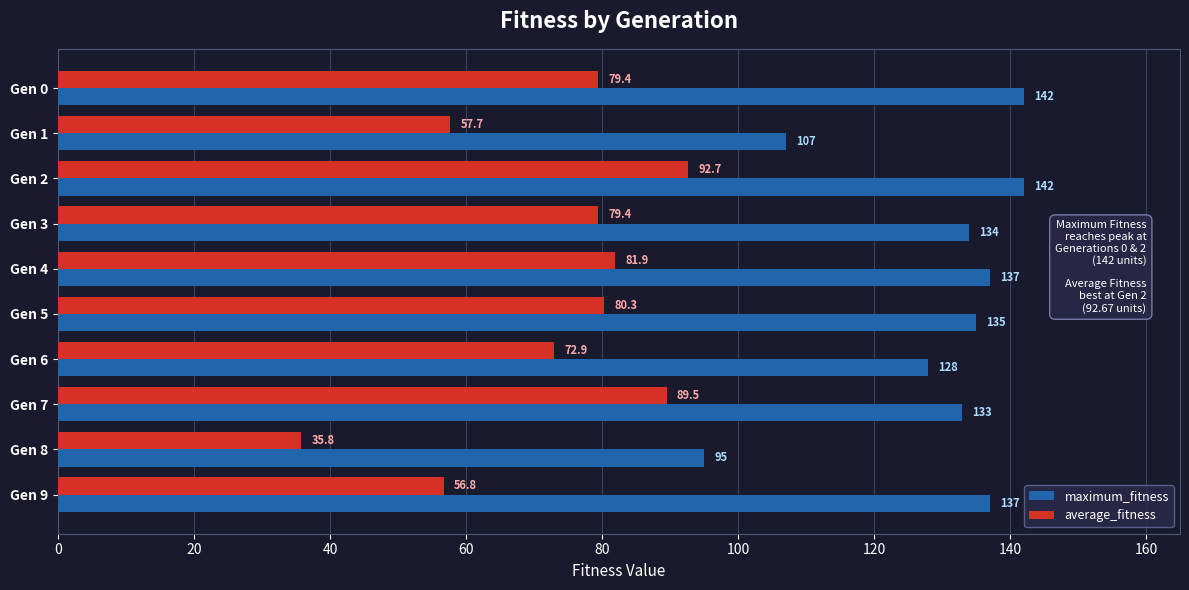

At which label is average_fitness closest to 64?

Gen 1